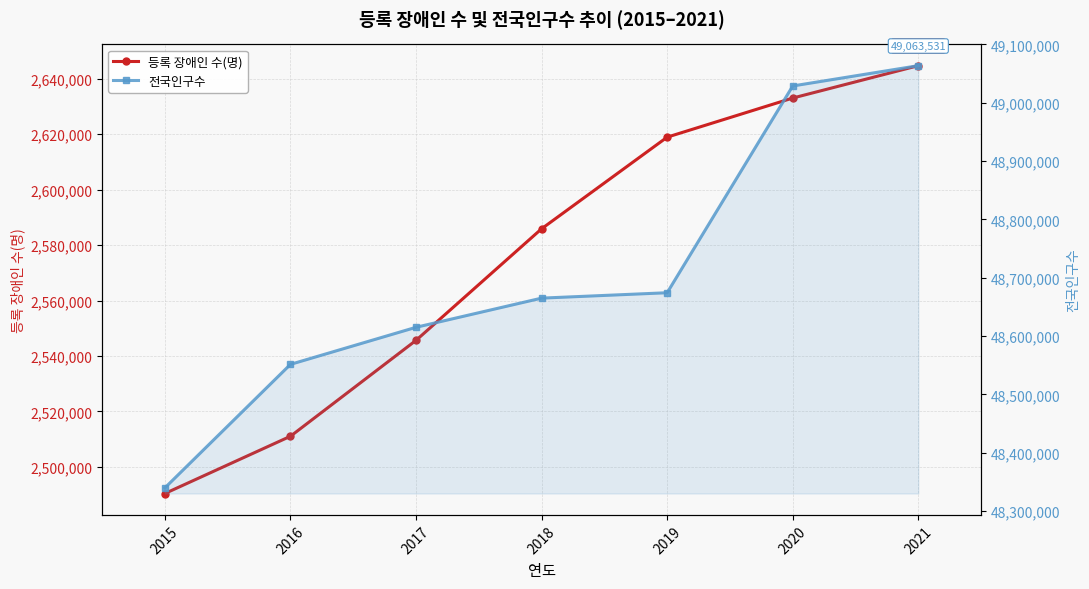

At which label does 등록 장애인 수(명) reach its peak?

2021